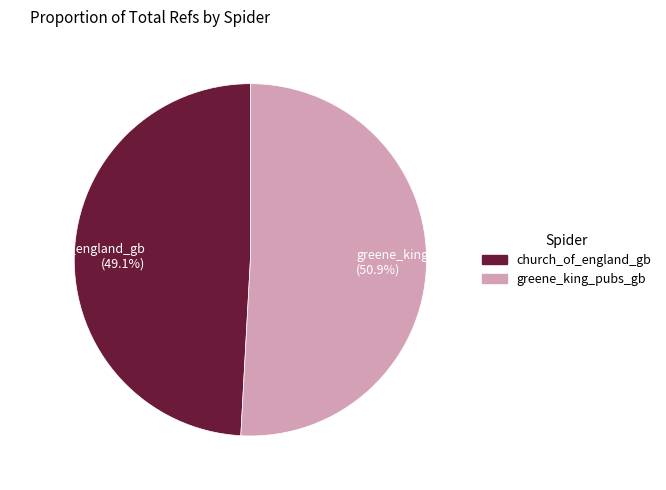

Combined, do greene_king_pubs_gb and church_of_england_gb account for over 50%?

Yes